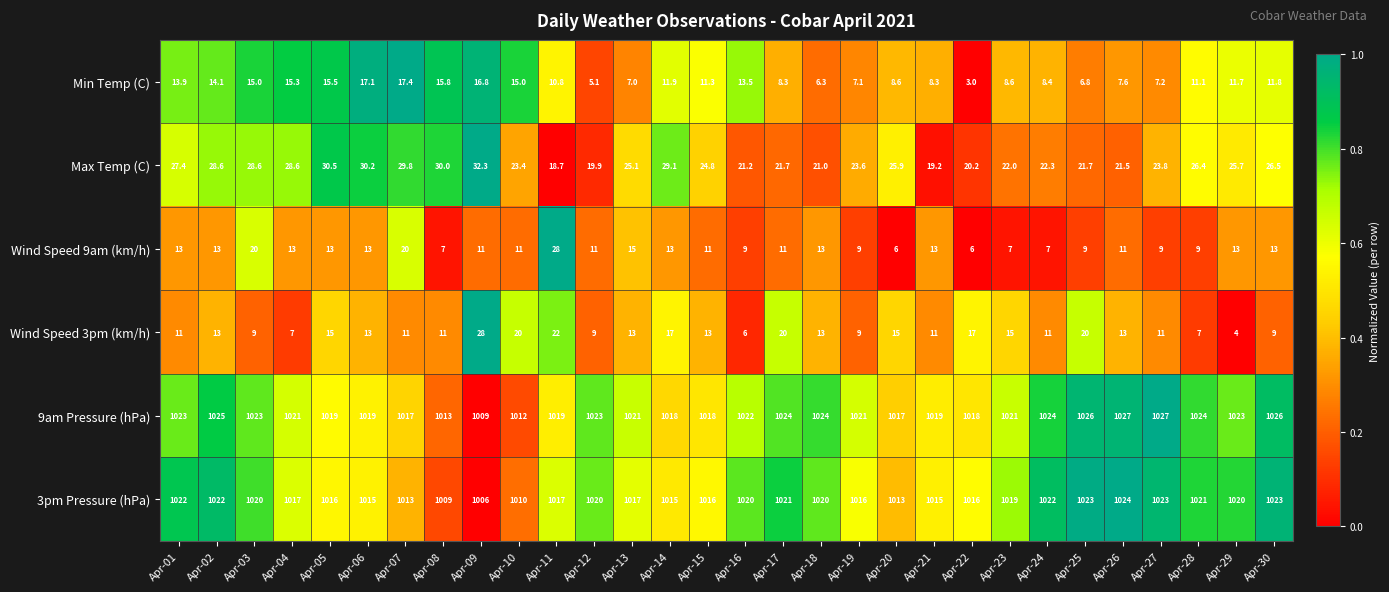

Count the number of categories in the chart.

30